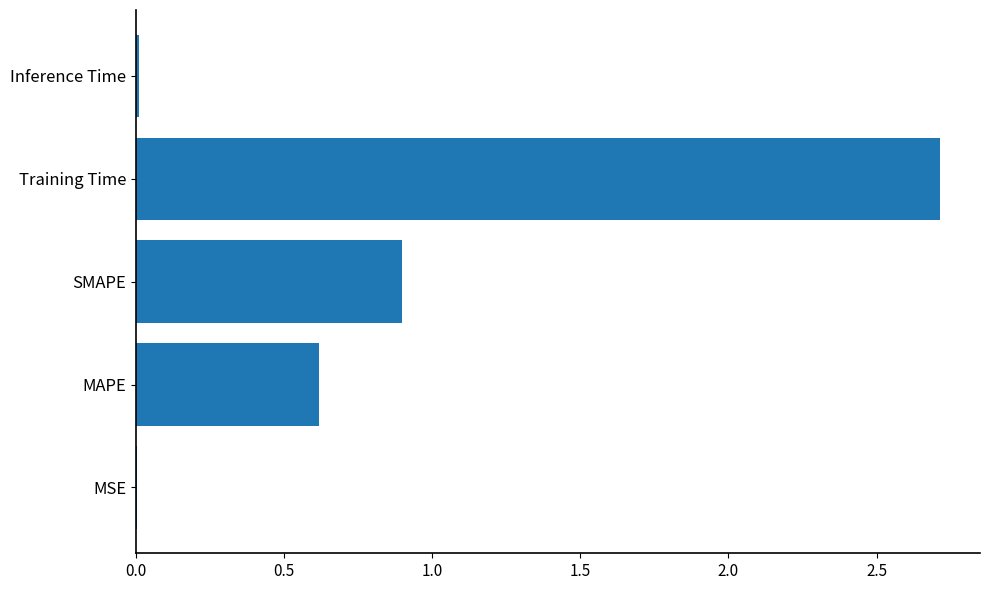

The value at Inference Time is 0.0. True or false?

True